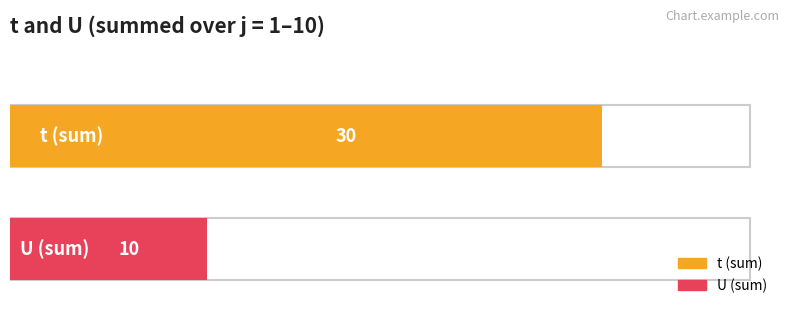

At which category is the sum across all series the highest?

1